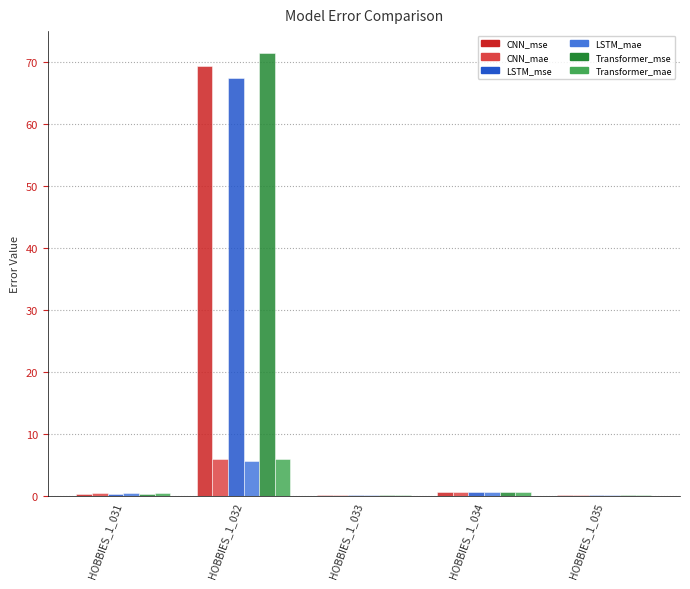

Are the bars grouped side by side (vs. stacked)?

Yes